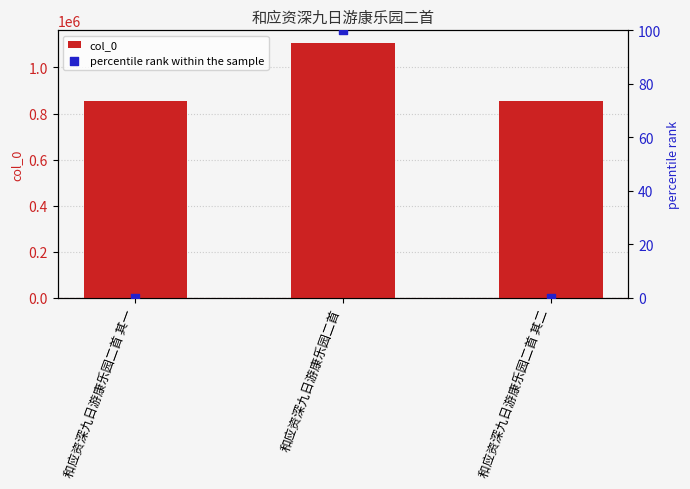

Is the value of col_0 at 和应资深九日游康乐园二首 其二 greater than the value of percentile rank within the sample at 和应资深九日游康乐园二首 其二?

Yes